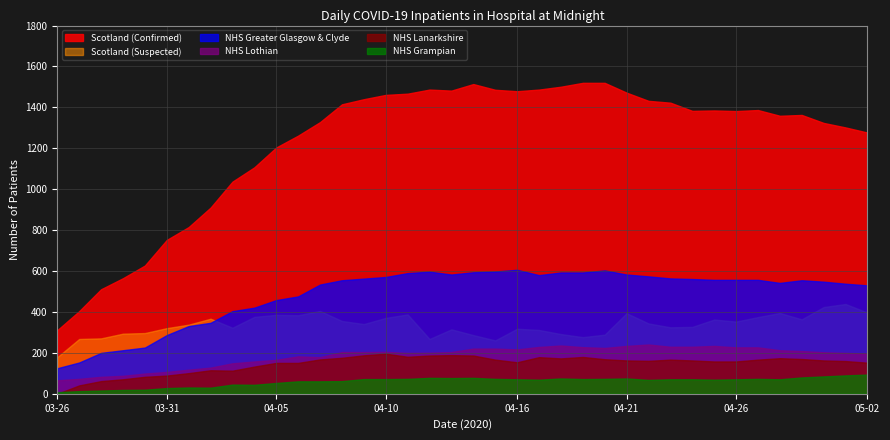

True or false: NHS Lanarkshire and Scotland (Confirmed) cross at least once.

False